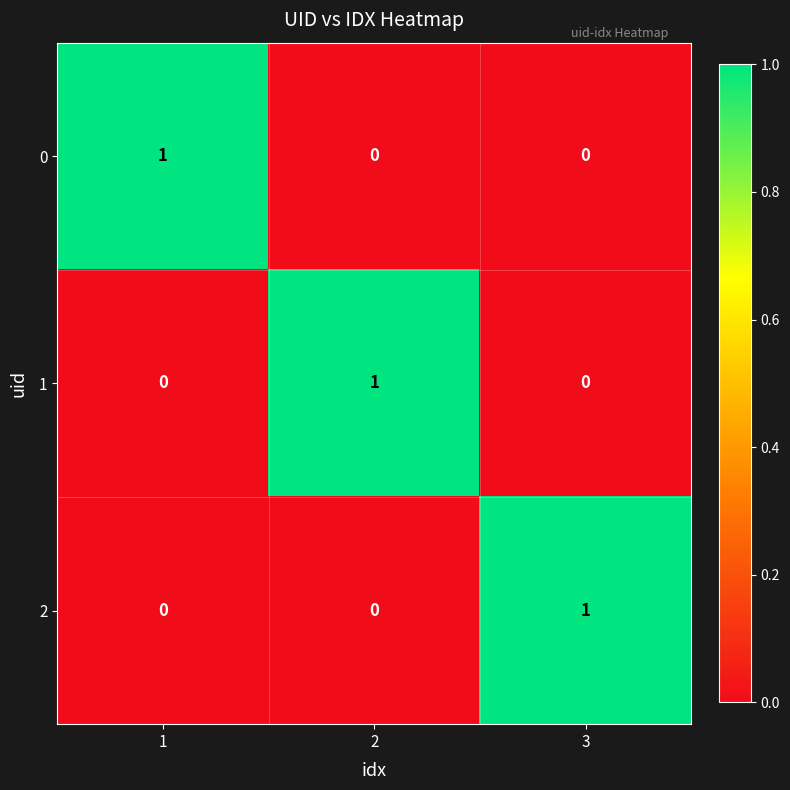

The 1 series shows 0 at 1. True or false?

True